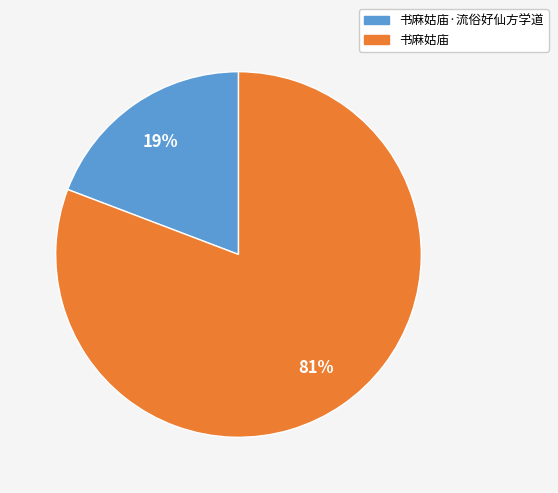

Rank the categories by value from lowest to highest.

书麻姑庙·流俗好仙方学道, 书麻姑庙